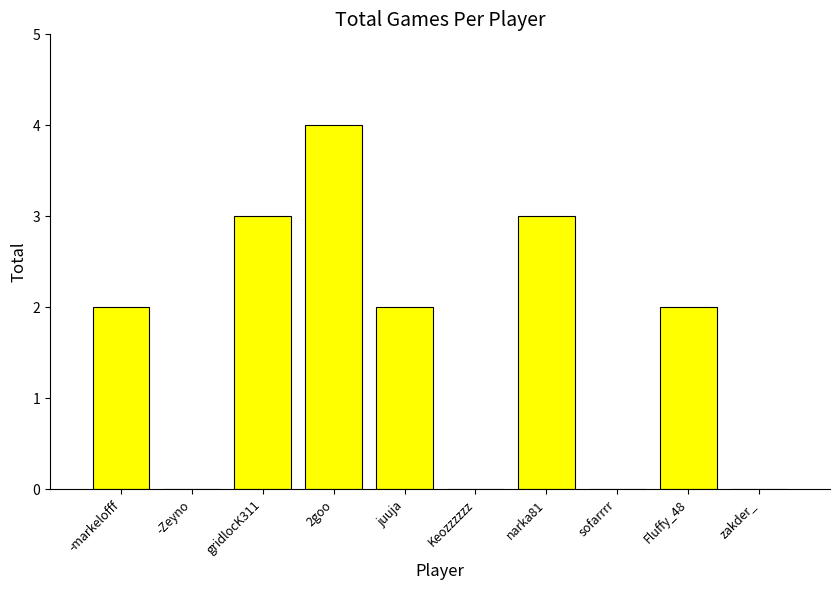

Are the bars grouped side by side (vs. stacked)?

No